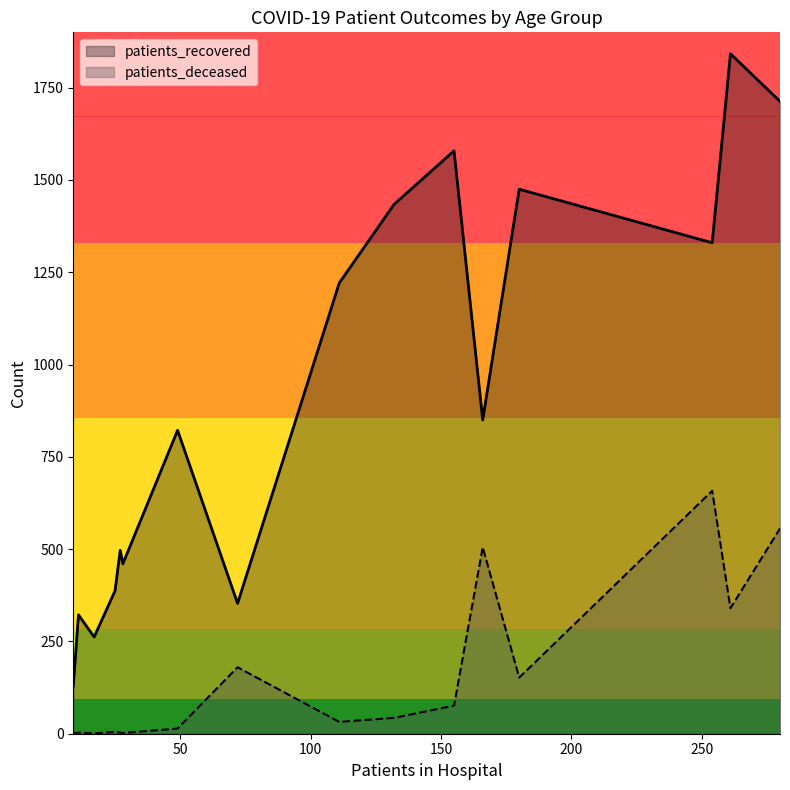

True or false: patients_deceased and patients_recovered cross at least once.

False